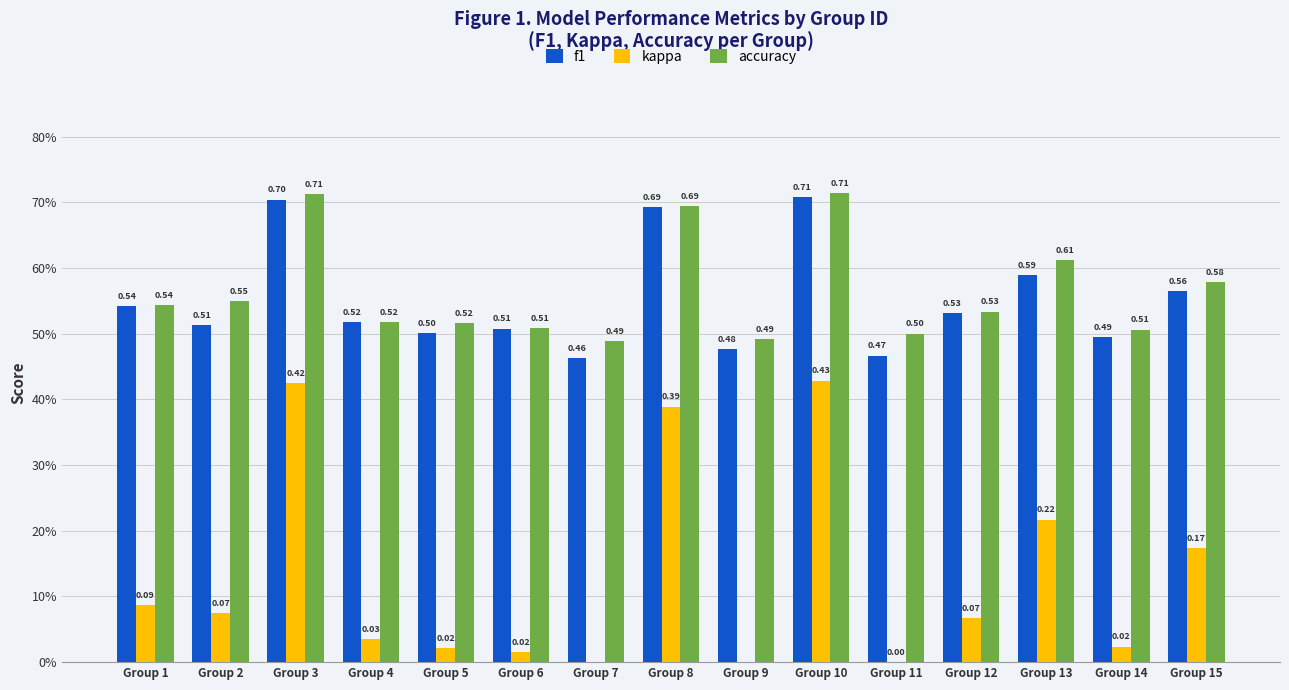

At which label is kappa closest to 0?

Group 11